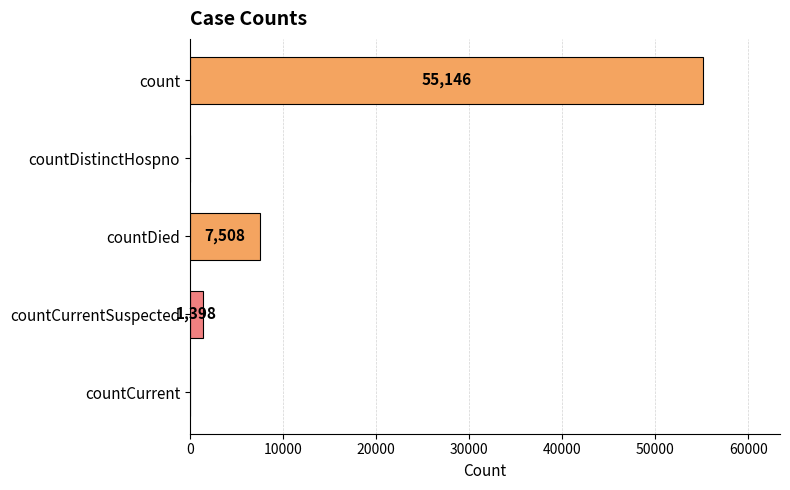

How many series are shown in this chart?

1